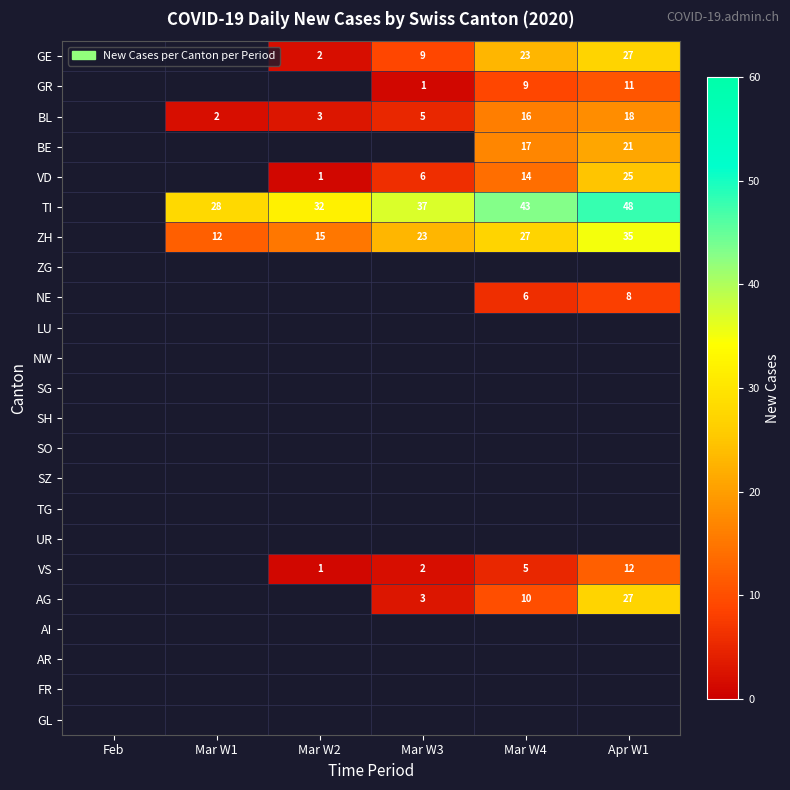

Is it true that ZH equals 13 at Mar W4?

False